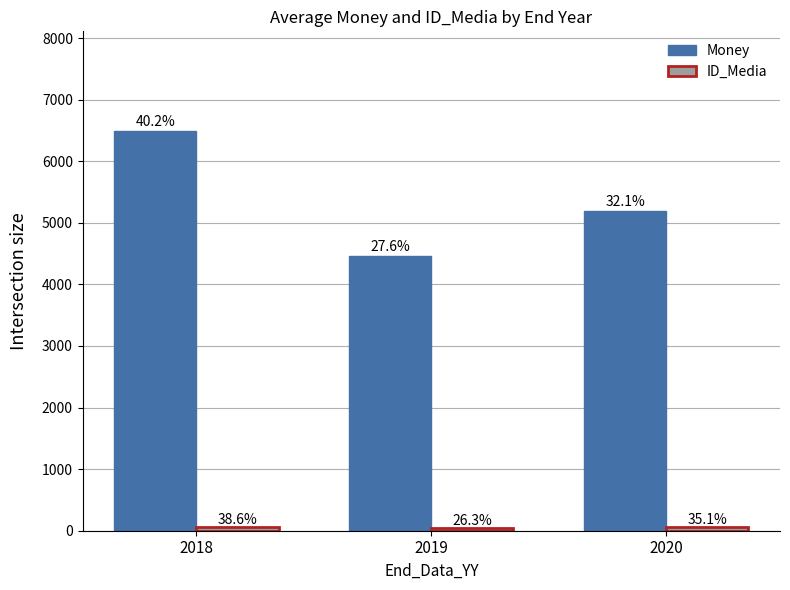

How many bars are there in each group?

2